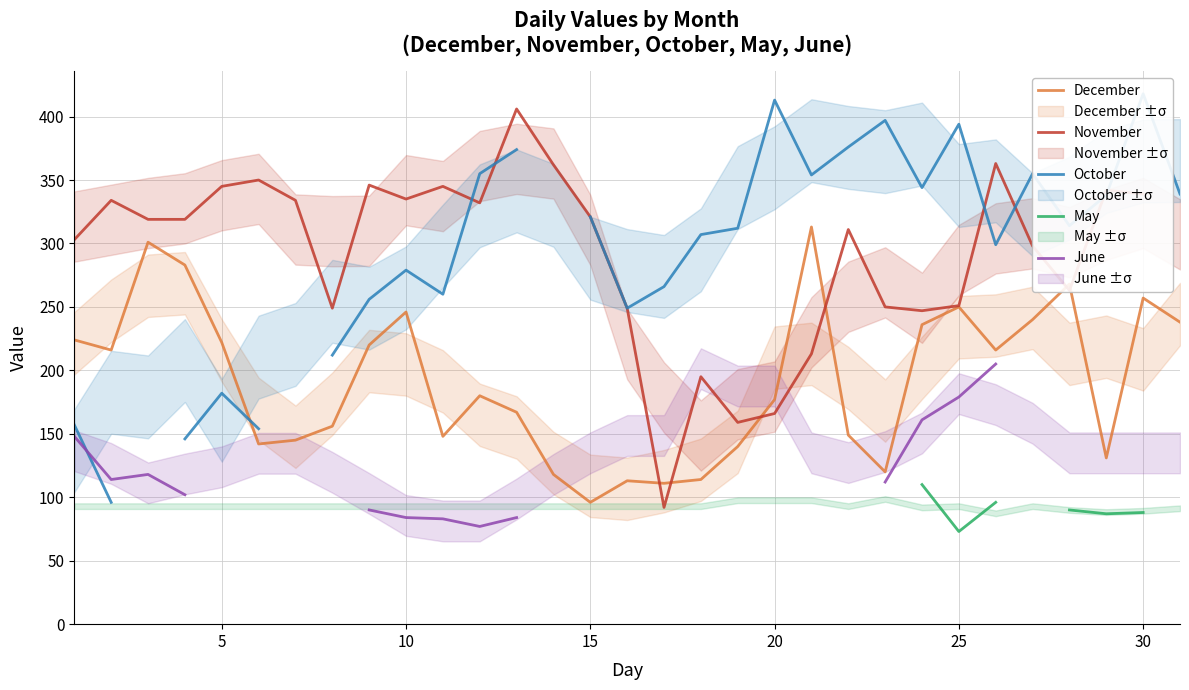

At how many categories does at least one series exceed 222?

31